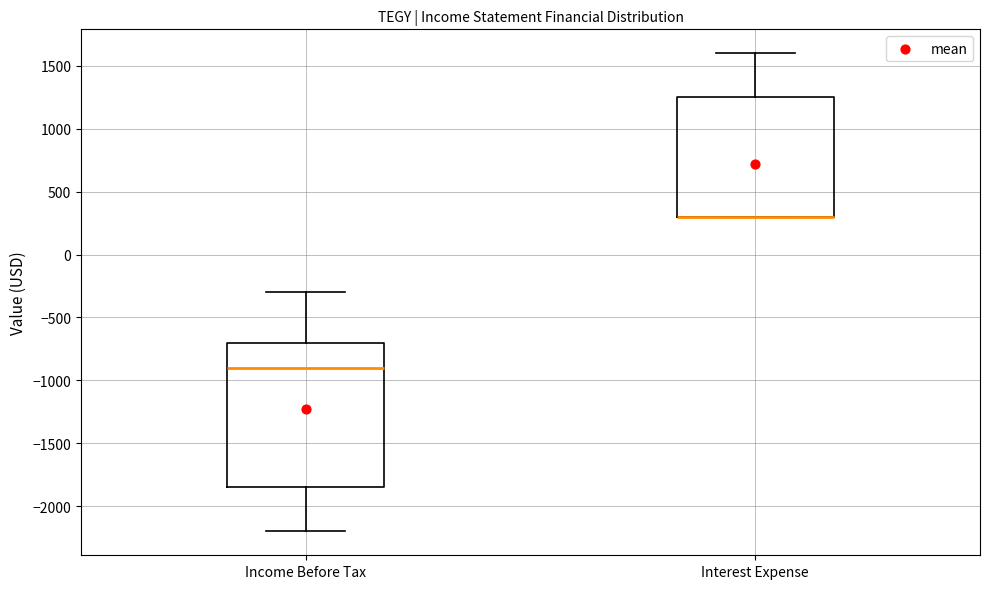

Reading left to right, read every box against the y-axis: the position of its median line, the range the box covers, and the ends of its whiskers. The values are not printed on the chart, so give them approximately, as read against the axis.

Income Before Tax: median -900, box -1850 to -700, whiskers -2200 to -300
Interest Expense: median 300 (drawn on the box's lower edge), box 300 to 1250, whiskers 300 to 1600